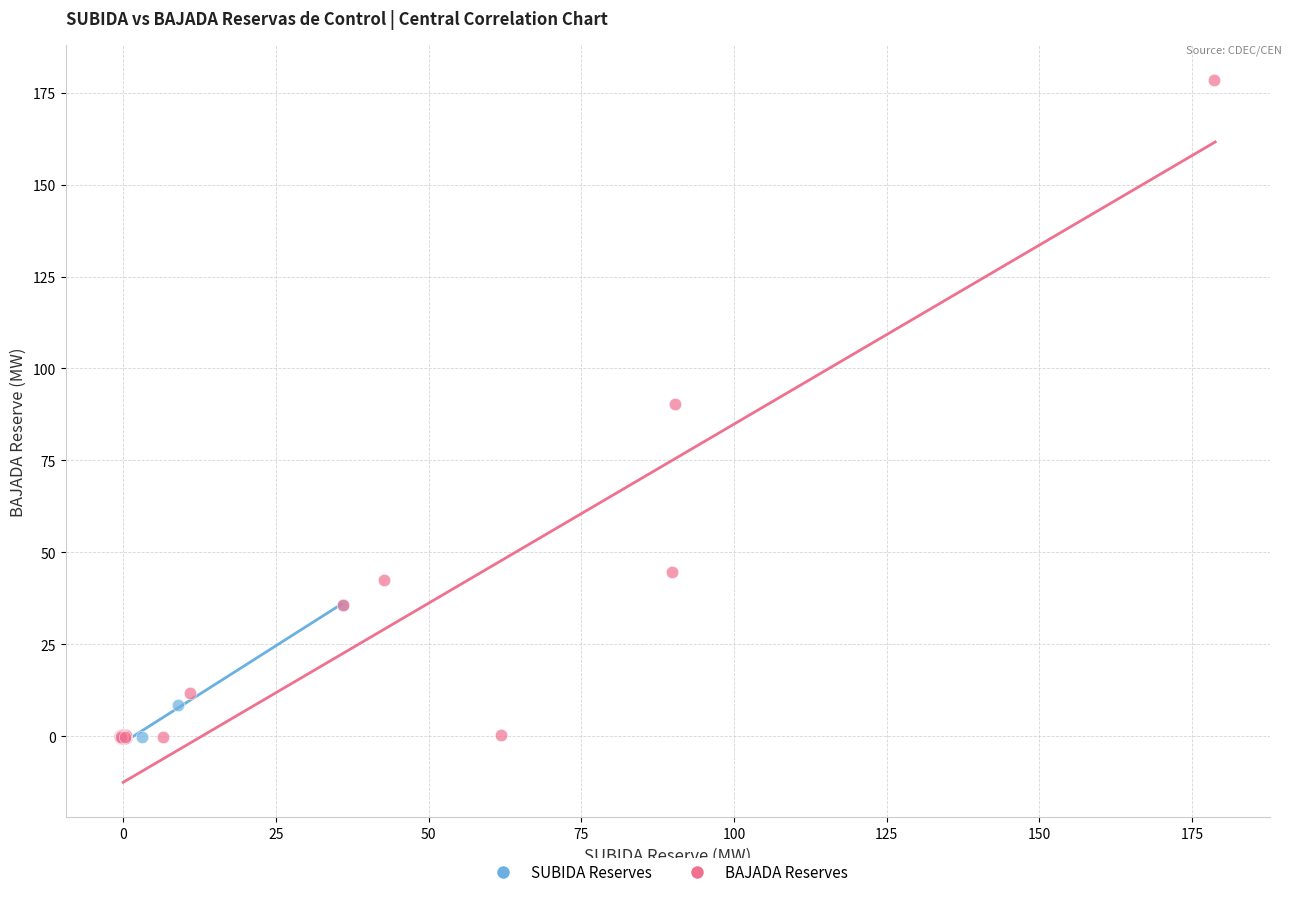

What are all the series names shown in the legend?

SUBIDA Reserves, BAJADA Reserves